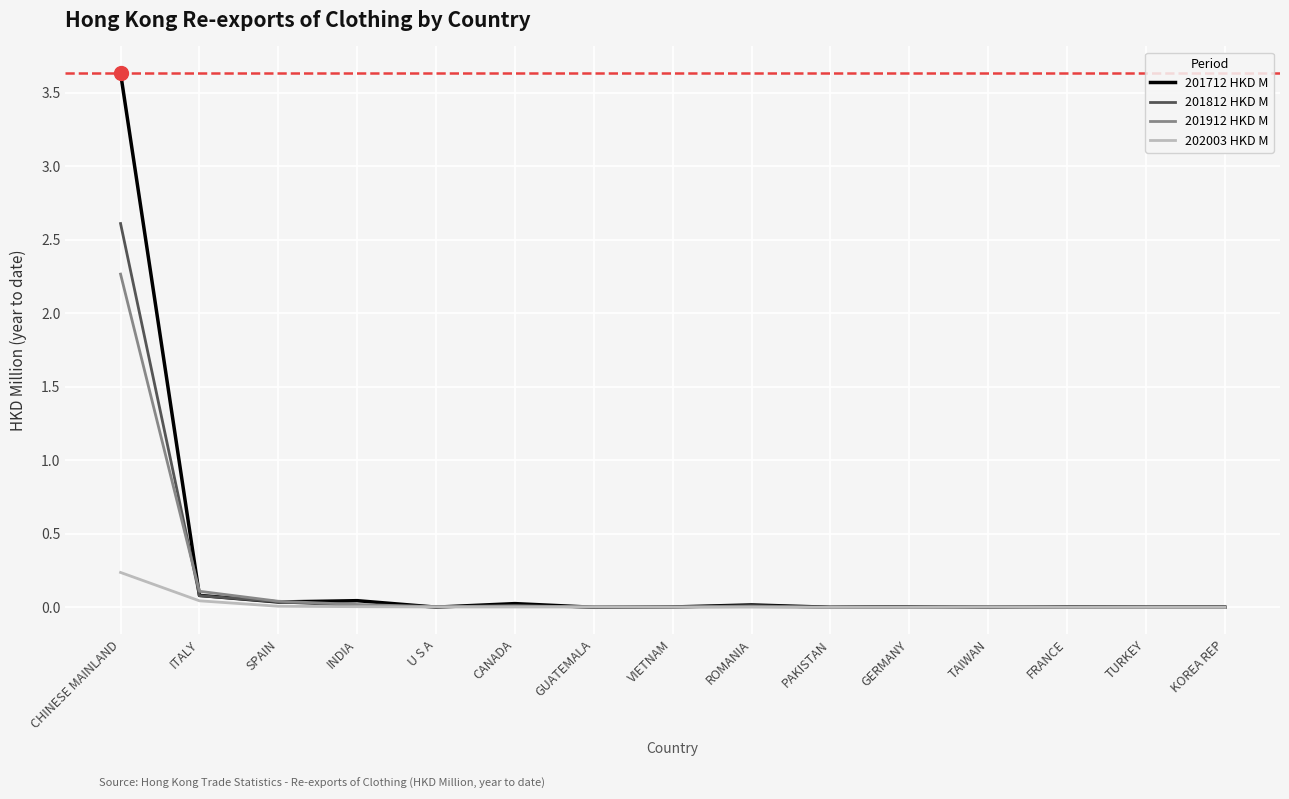

Does the chart have visible grid lines?

Yes